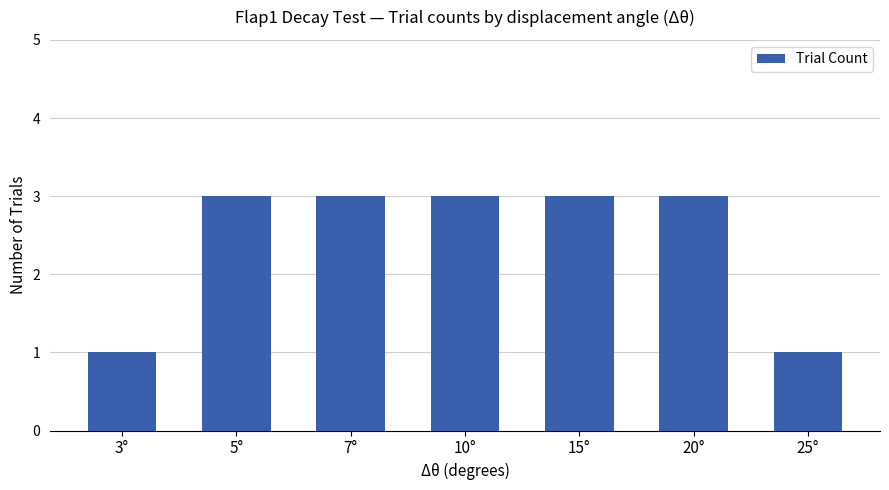

What is the greatest value displayed?

3